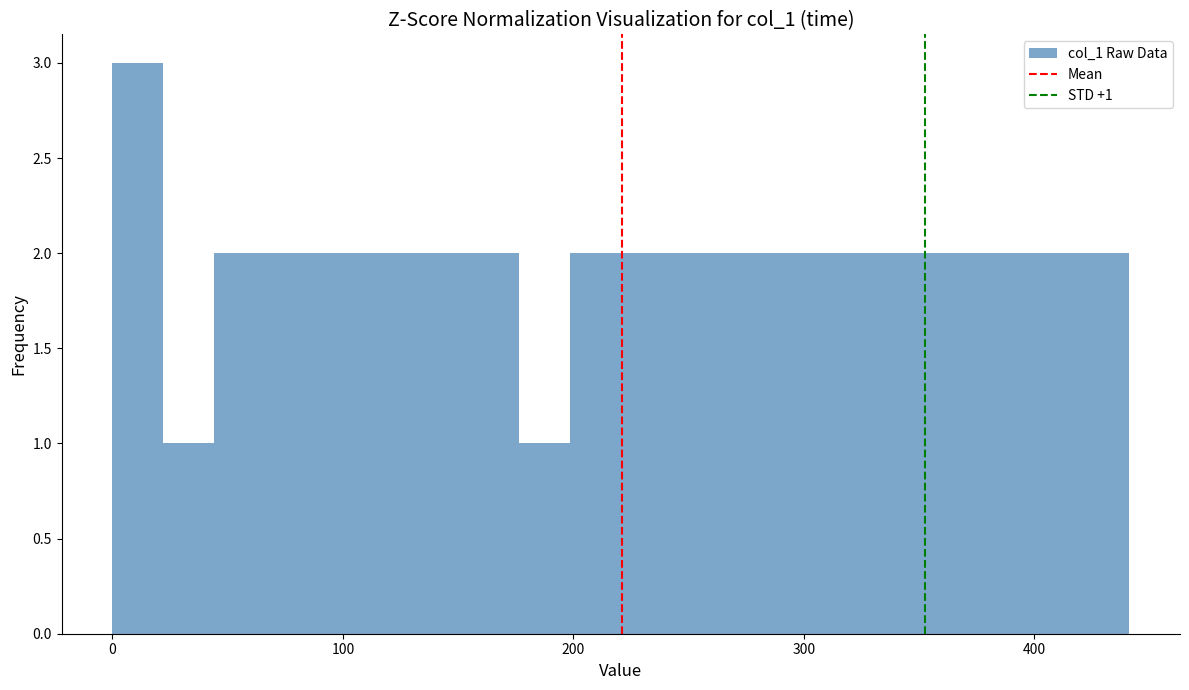

Read against the x-axis, roughly where is the centre of the tallest bar?

10